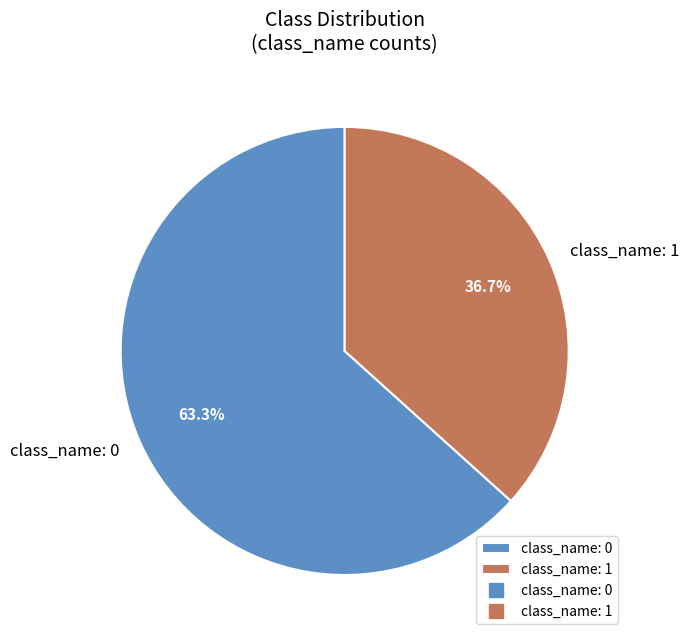

Which category has the biggest portion of the pie?

class_name: 0